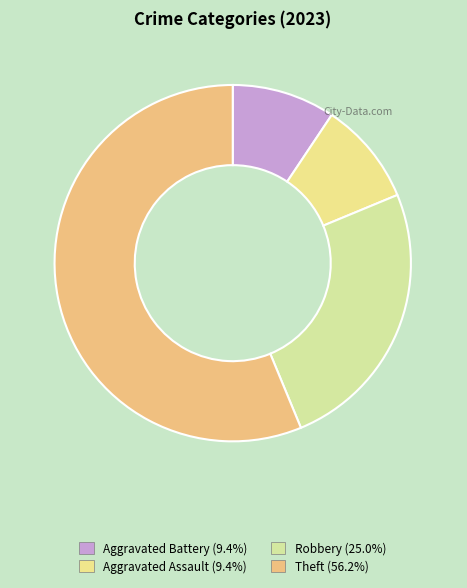

True or false: Aggravated Assault accounts for 9% of the total.

True